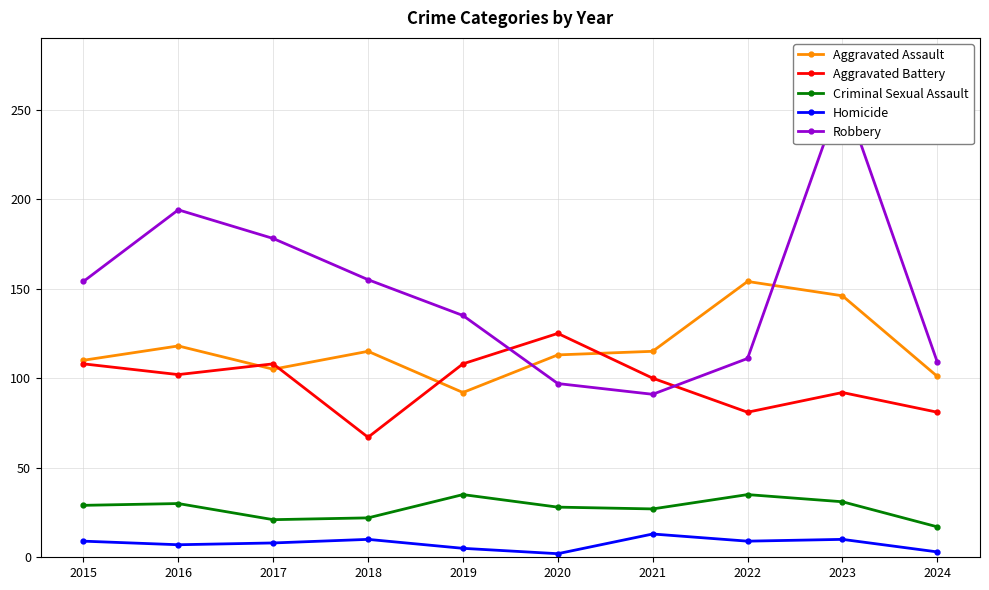

True or false: Robbery and Criminal Sexual Assault intersect in this chart.

False